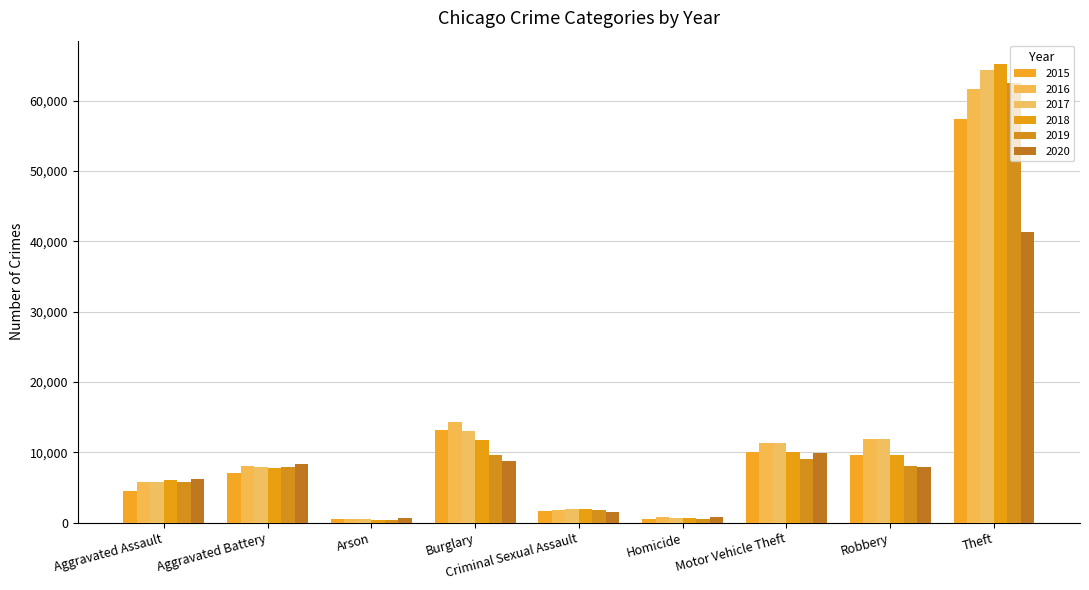

The 2018 series shows 589 at Homicide. True or false?

True